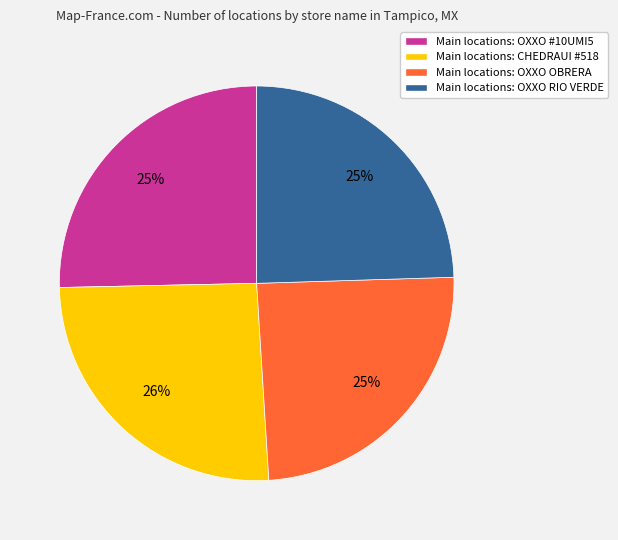

Does any single category account for the majority?

No